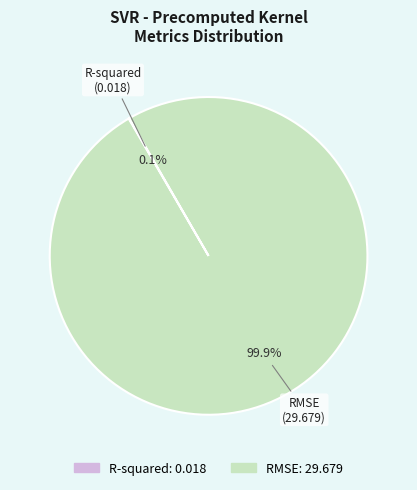

Does RMSE represent more than half of the total?

Yes